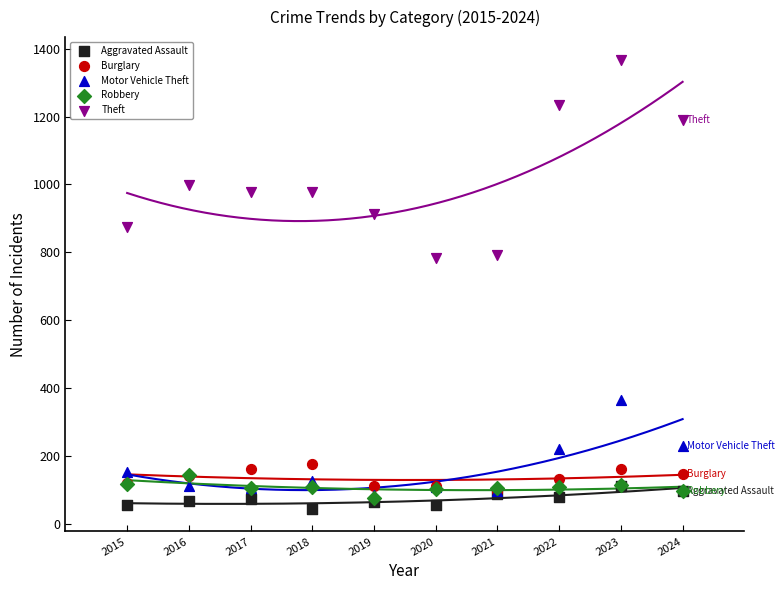

In the Theft series, what Y value is closest to 1075?

999